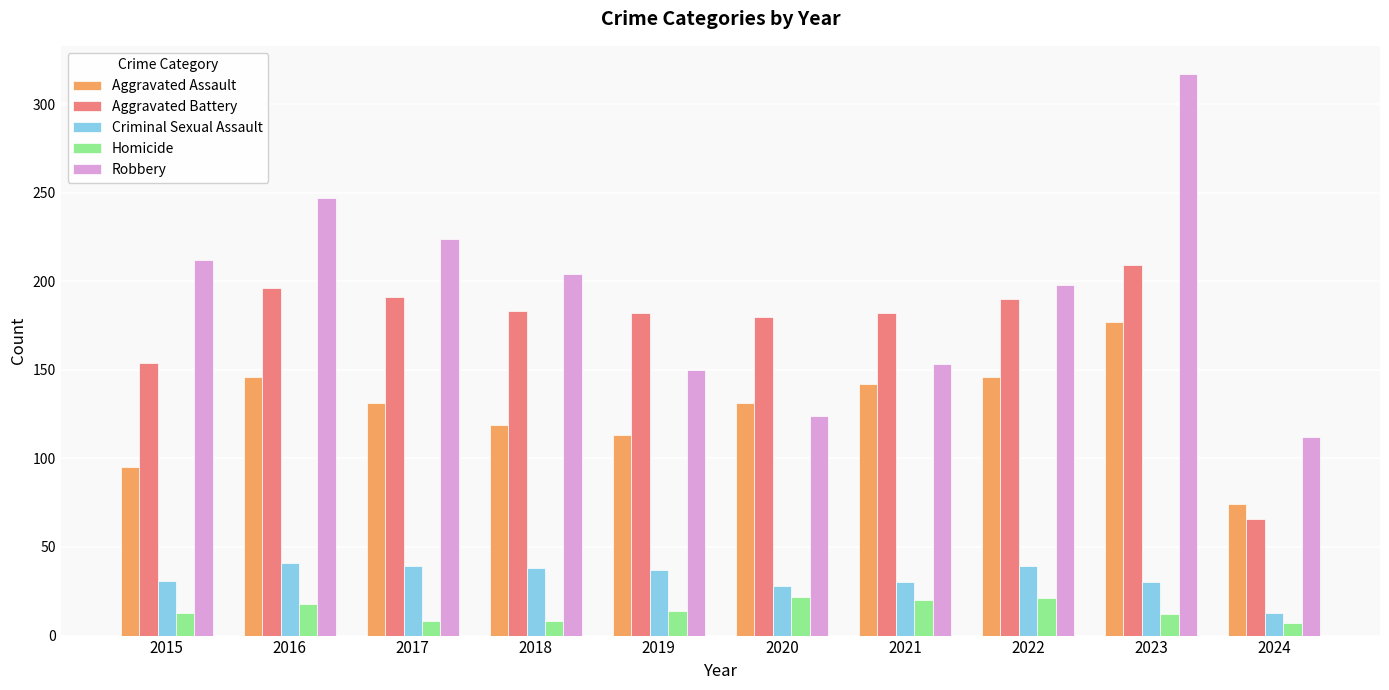

At how many categories does at least one series exceed 188?

6